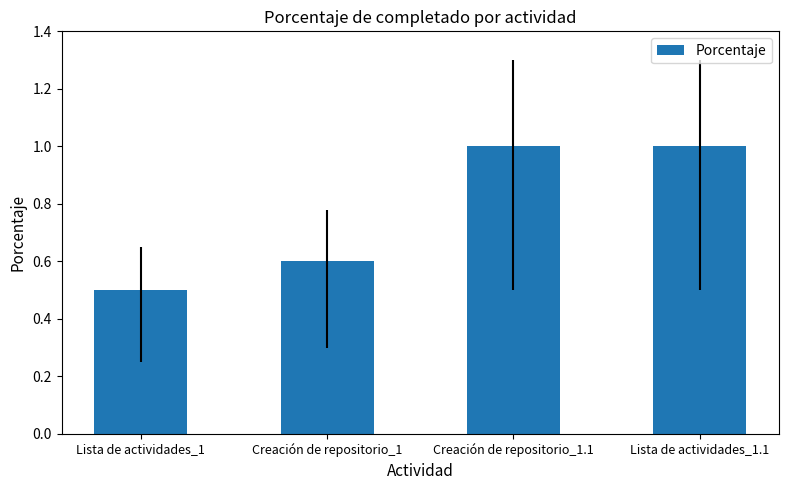

The value at Lista de actividades_1 is 0.5. True or false?

True